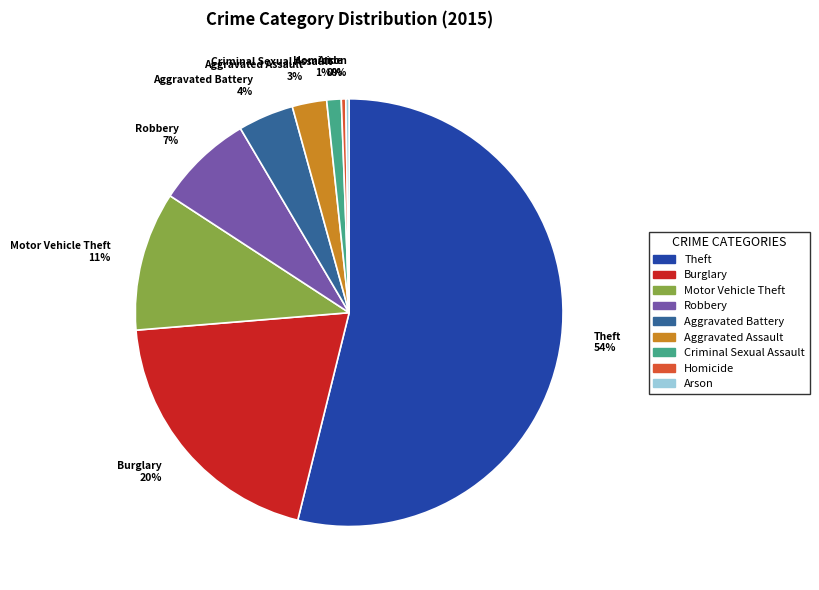

Between Criminal Sexual Assault 1% and Theft 54%, which is larger?

Theft 54%